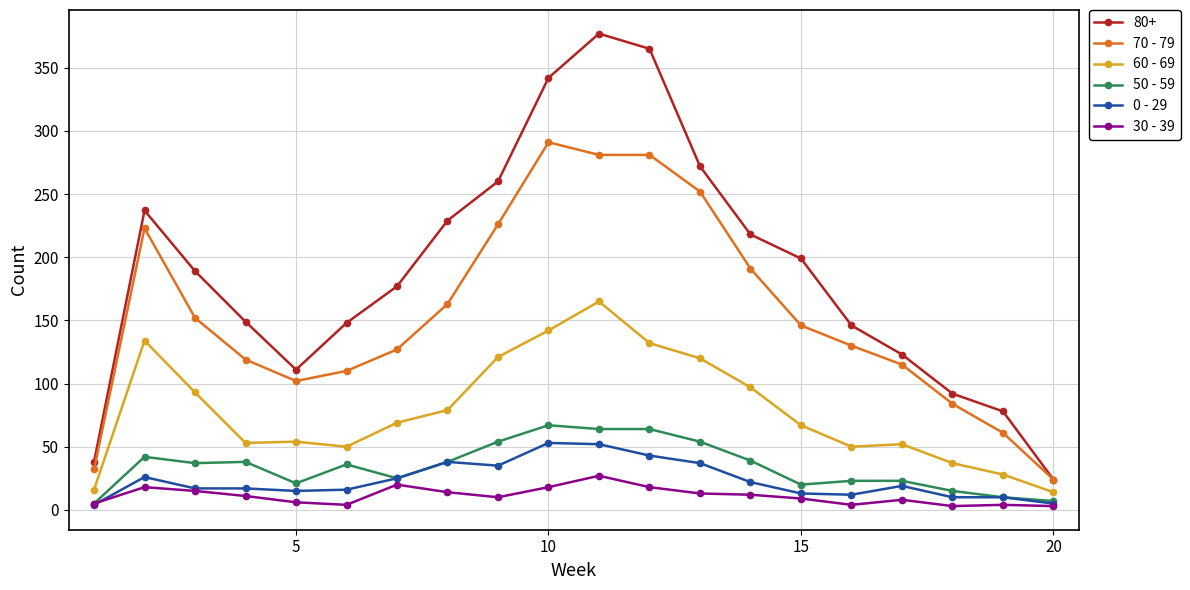

What is the smallest value displayed?

3